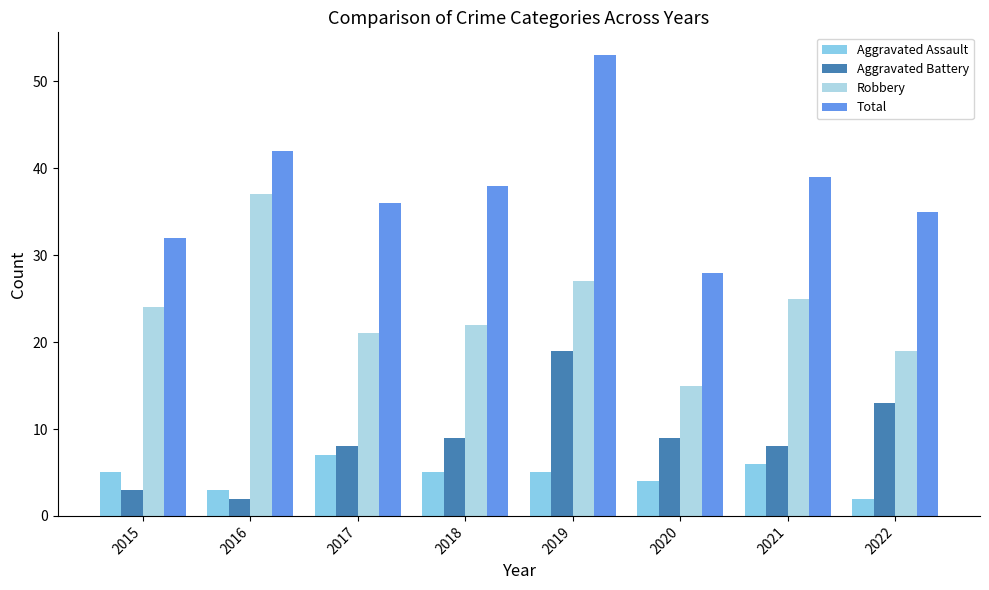

What is the average value of the Robbery series?

24